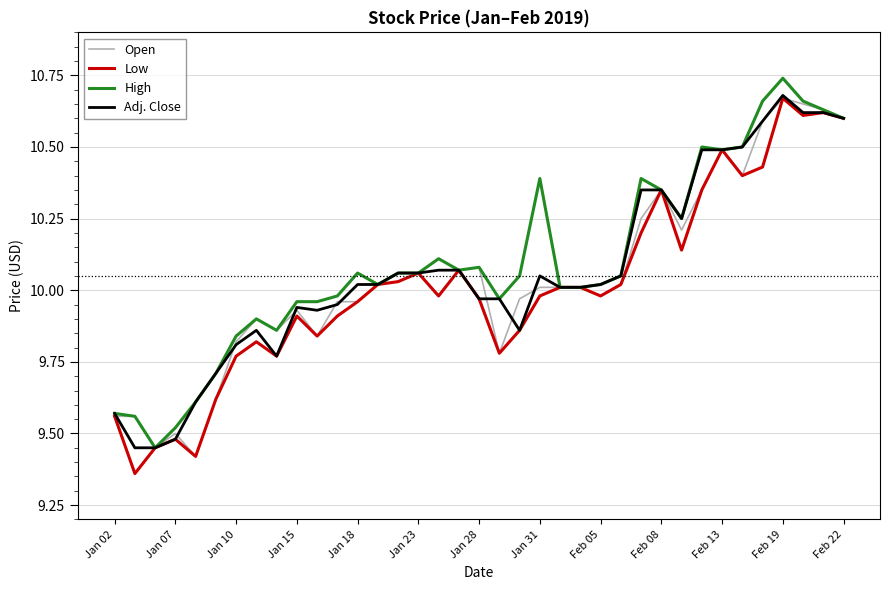

Reading right to left, extract all data points from this chart.

Open: 10.6	10.6	10.7	10.7	10.6	10.4	10.5	10.3	10.2	10.3	10.2	10.0	10.0	10.0	10.0	10.0	10.0	9.8	10.1	10.1	10.0	10.1	10.0	10.0	10.0	10.0	9.8	9.9	9.9	9.9	9.8	9.6	9.4	9.5	9.4	9.6	9.6
Low: 10.6	10.6	10.6	10.7	10.4	10.4	10.5	10.3	10.1	10.3	10.2	10.0	10.0	10.0	10.0	10.0	9.9	9.8	10.0	10.1	10.0	10.1	10.0	10.0	10.0	9.9	9.8	9.9	9.8	9.8	9.8	9.6	9.4	9.5	9.4	9.4	9.6
High: 10.6	10.6	10.7	10.7	10.7	10.5	10.5	10.5	10.2	10.3	10.4	10.1	10.0	10.0	10.0	10.4	10.1	10.0	10.1	10.1	10.1	10.1	10.1	10.0	10.1	10.0	10.0	10.0	9.9	9.9	9.8	9.7	9.6	9.5	9.4	9.6	9.6
Adj. Close: 10.6	10.6	10.6	10.7	10.6	10.5	10.5	10.5	10.2	10.3	10.3	10.1	10.0	10.0	10.0	10.1	9.9	10.0	10.0	10.1	10.1	10.1	10.1	10.0	10.0	9.9	9.9	9.9	9.8	9.9	9.8	9.7	9.6	9.5	9.4	9.4	9.6